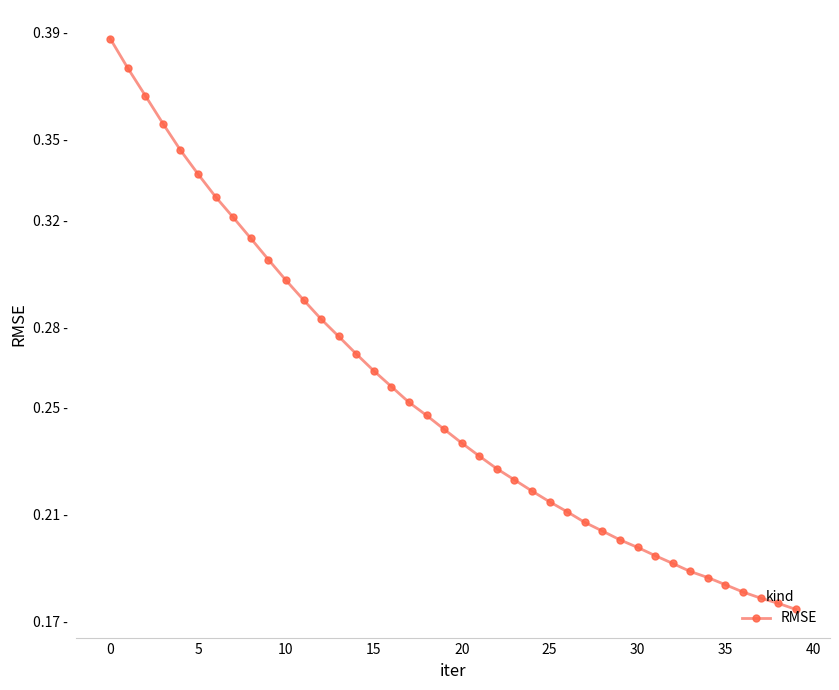

How many lines are shown in the chart?

1